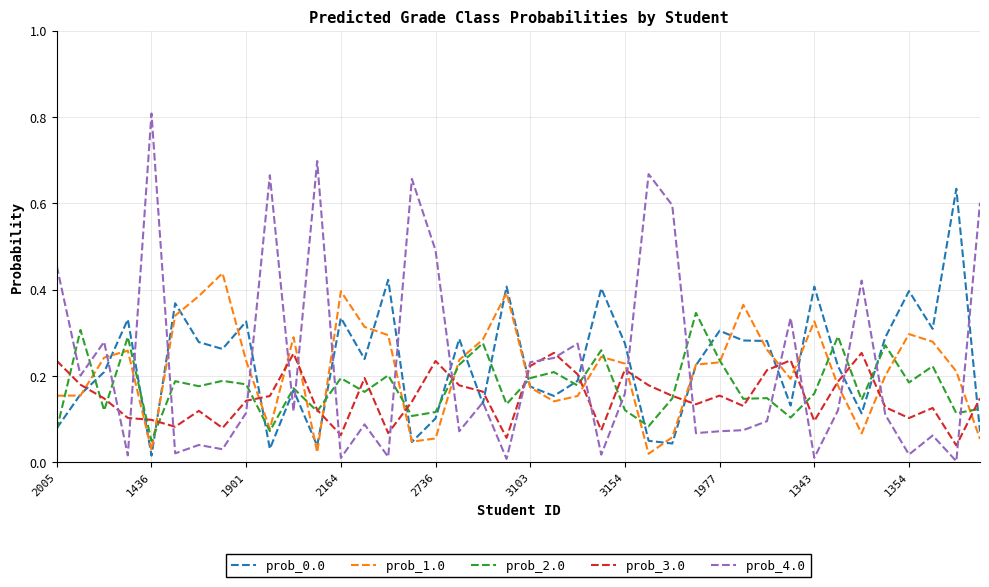

Which series ends up on top after the final intersection of prob_3.0 and prob_0.0?

prob_3.0